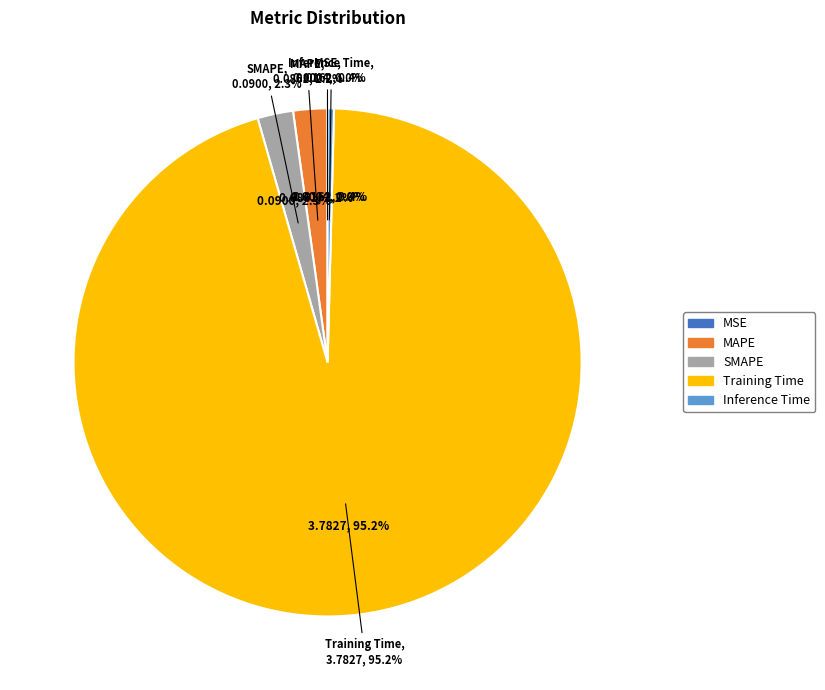

Which has a higher value, SMAPE or Training Time?

Training Time